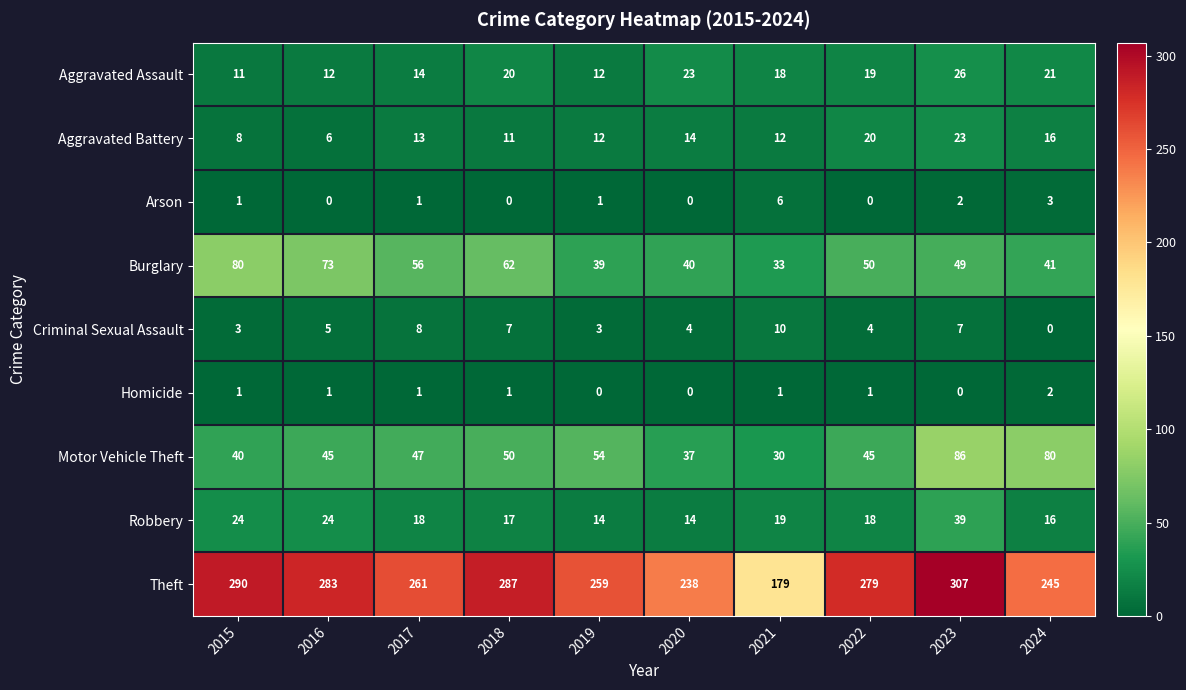

Is it true that Theft equals 62 at 2015?

False